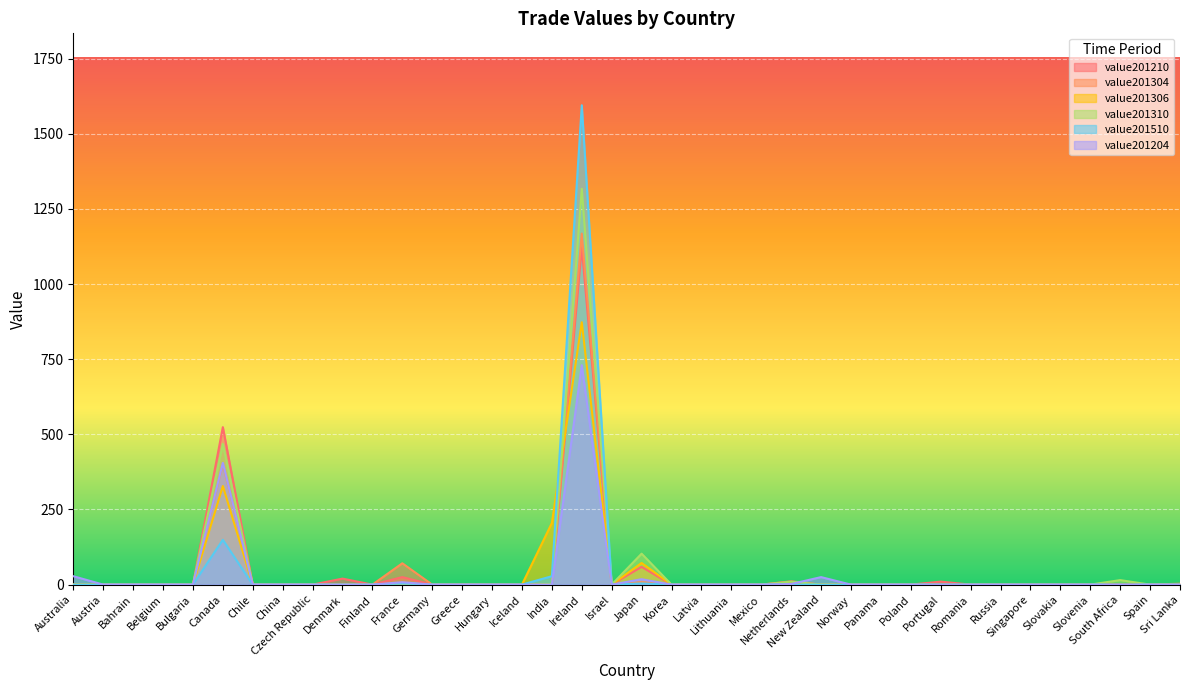

Which category has the highest value across all series?

Ireland